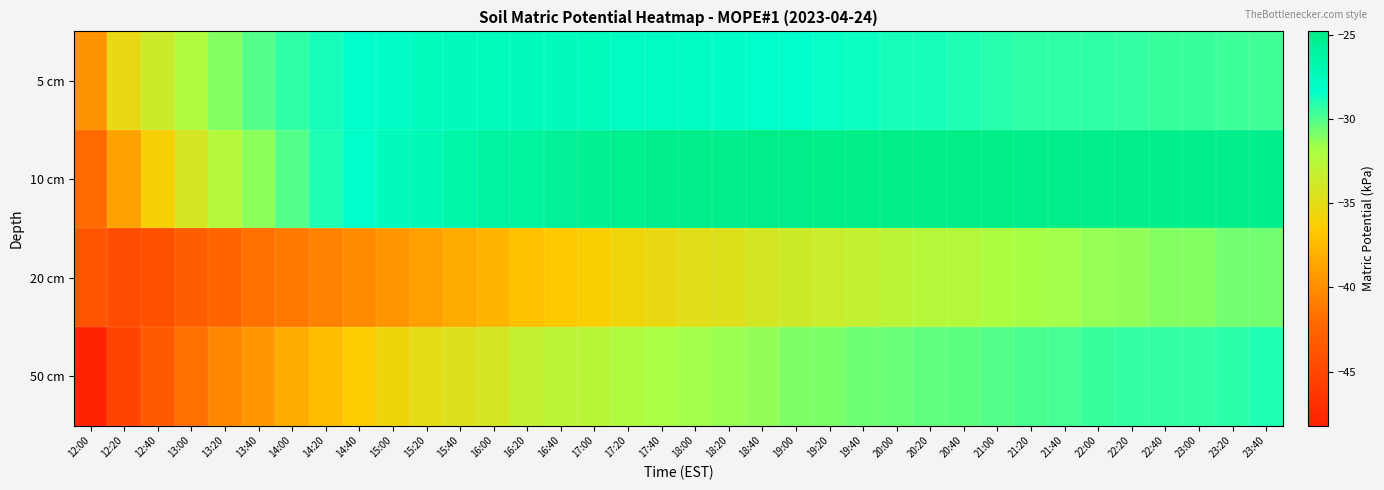

How many categories are shown in the chart?

36